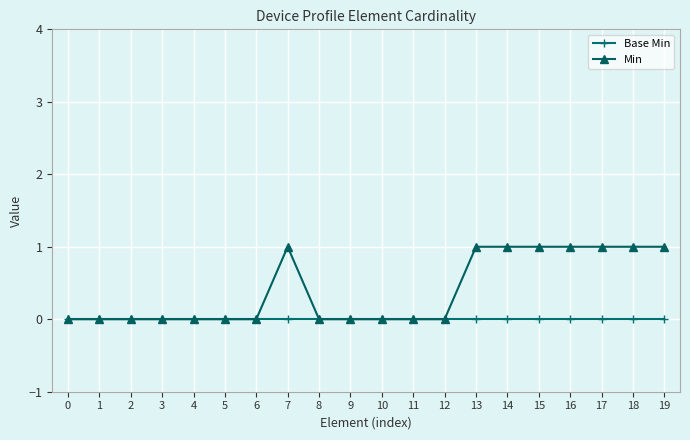

What is the value of the Min point at the 16th from the left?

1